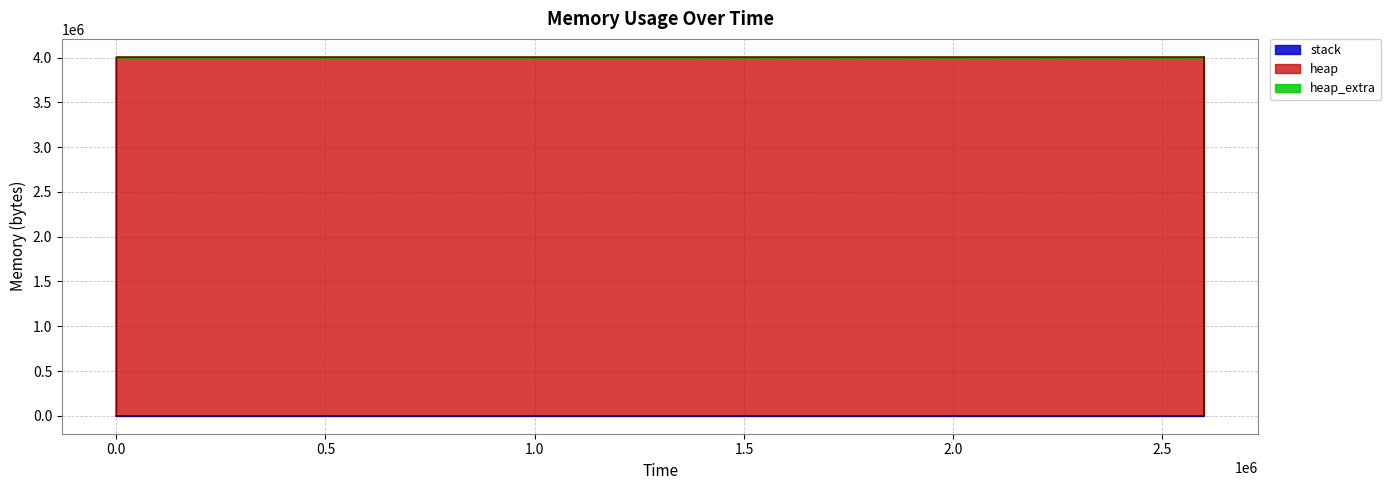

What is the total value across all series at 2599050?

4009264